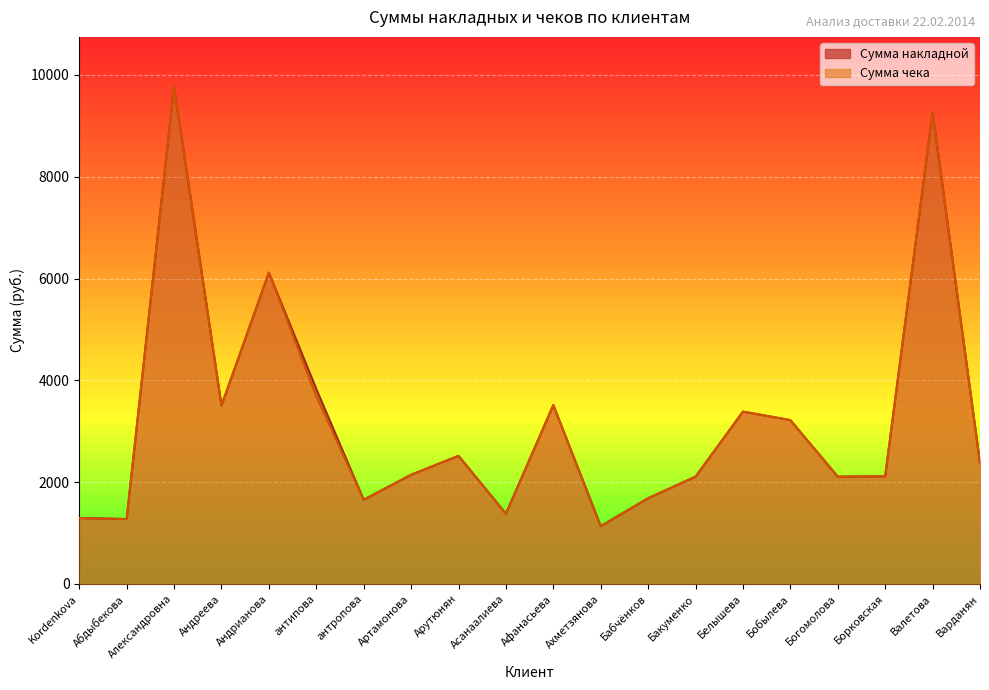

How many distinct data groups are displayed?

2